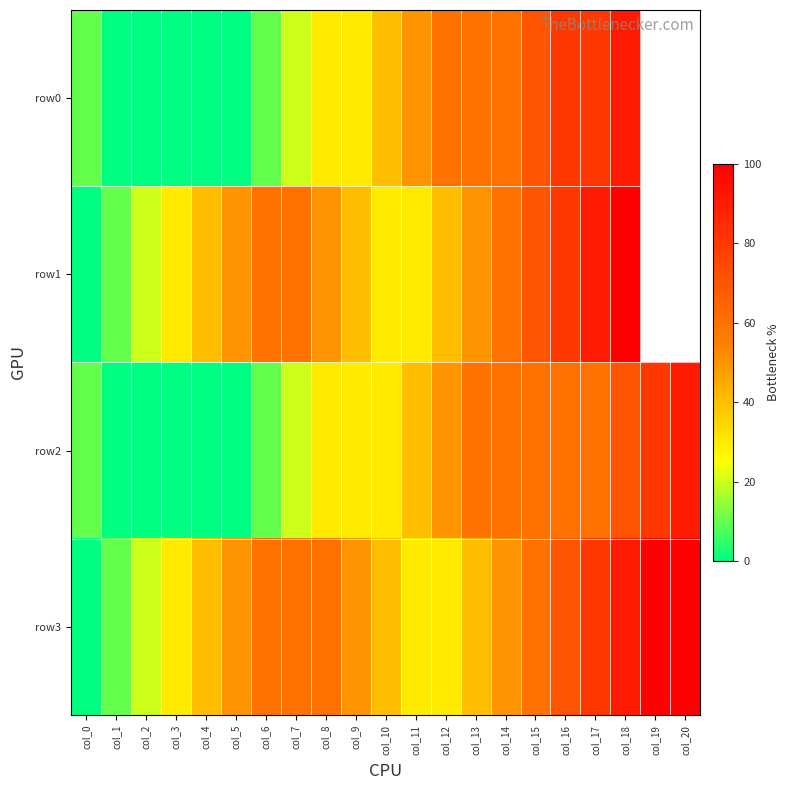

How many values in row2 are above zero?

16